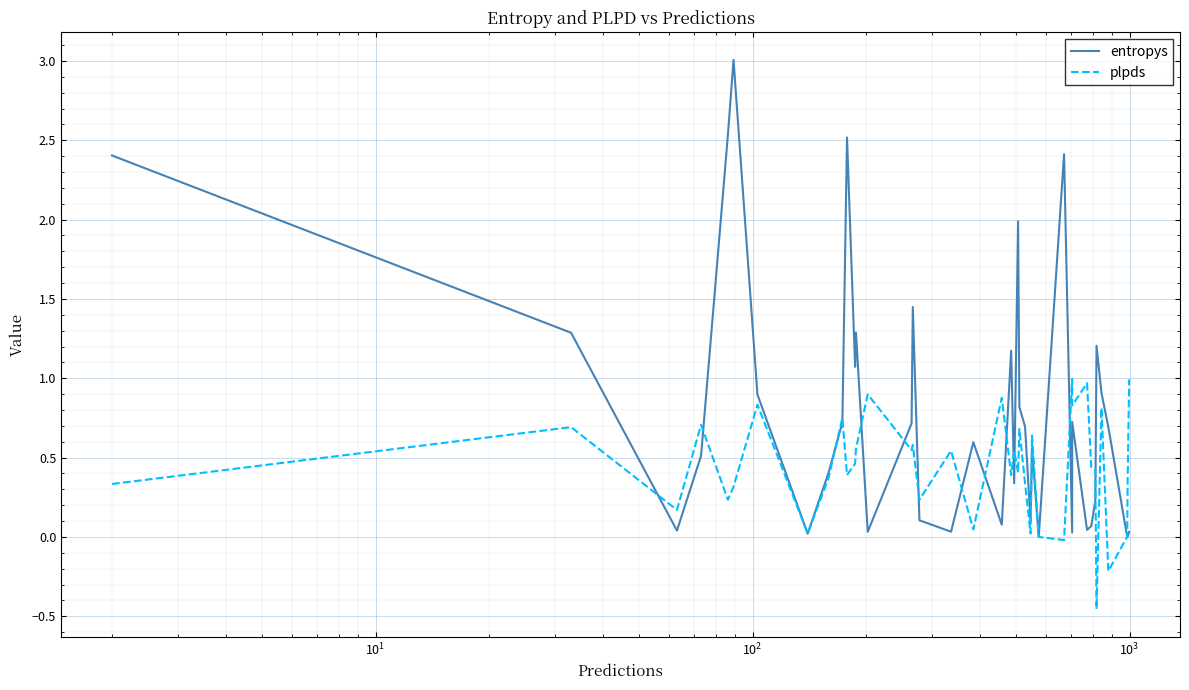

How many interior local valleys does the entropys series have?

12